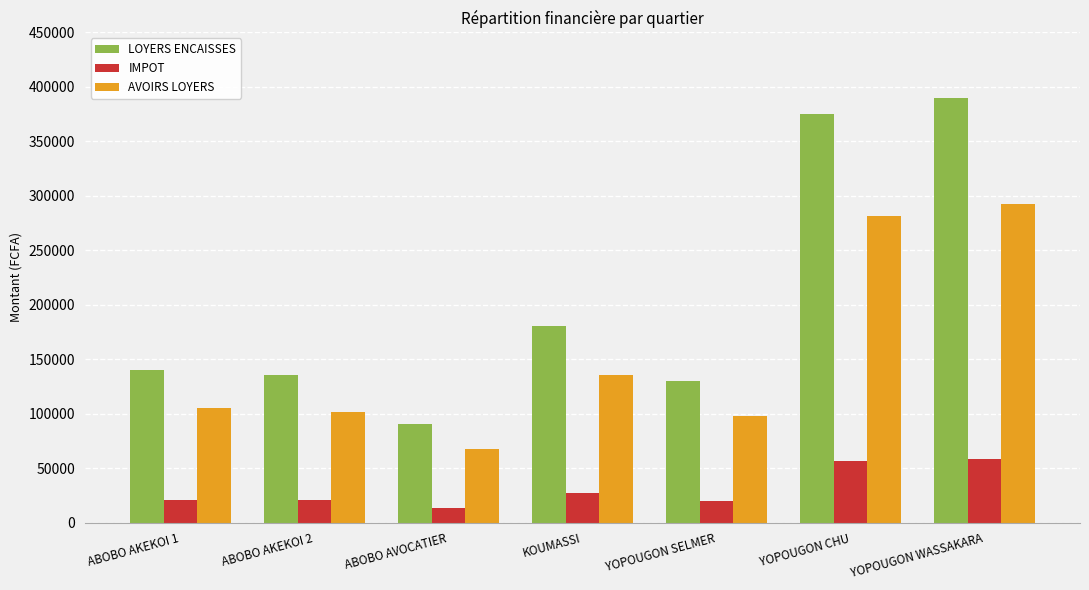

The LOYERS ENCAISSES series shows 244259 at YOPOUGON CHU. True or false?

False